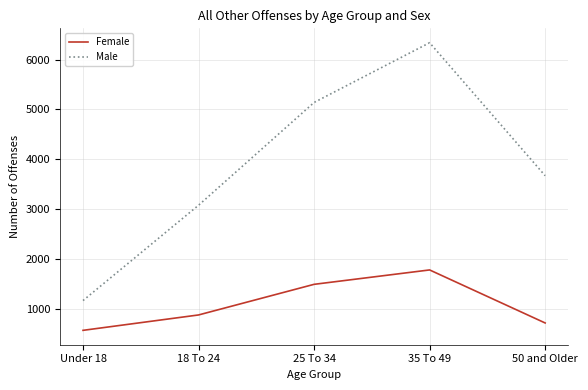

Rank the series at 18 To 24 from highest to lowest value.

Male, Female